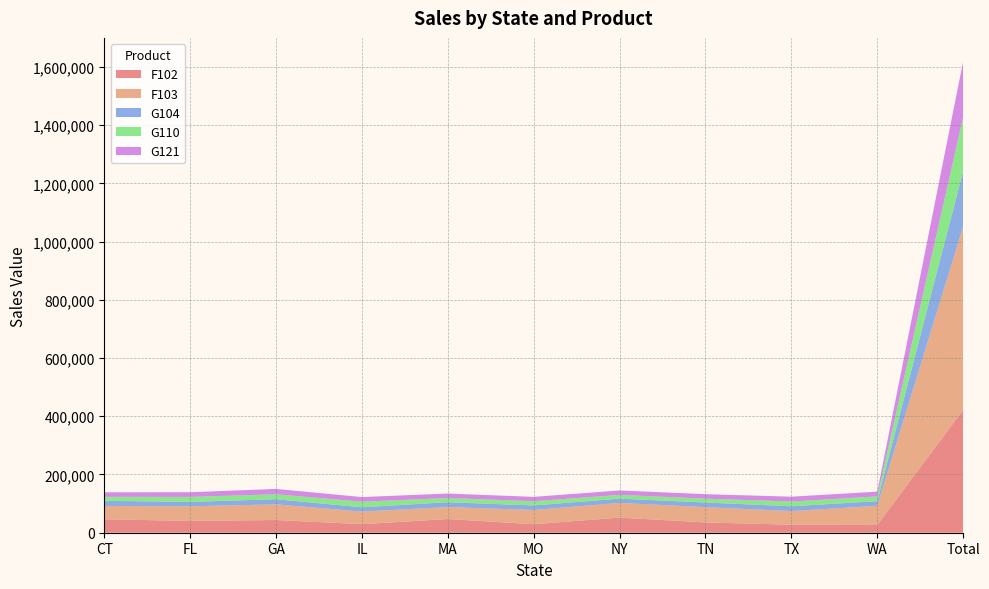

Reading left to right, extract all data points from this chart.

F102: 46214	40606	43639	29413	47064	29188	51964	35349	27504	26676	421377
F103: 45847	50175	53782	43300	41029	48941	50518	52499	46941	65759	630054
G104: 17568	15241	17678	14651	16734	15592	14568	16057	16344	15905	190081
G110: 13691	16968	16968	19339	14382	14614	12904	13147	16440	16372	186534
G121: 15523	16145	18431	15785	15349	14807	15313	15346	16564	16371	190695